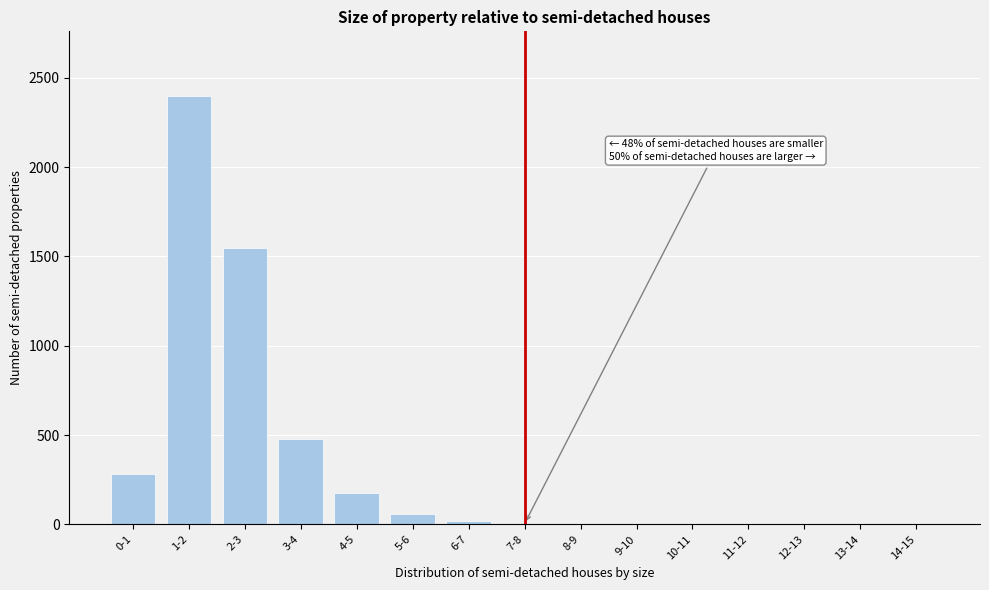

Where is the data nearest to the value 1200?

2-3